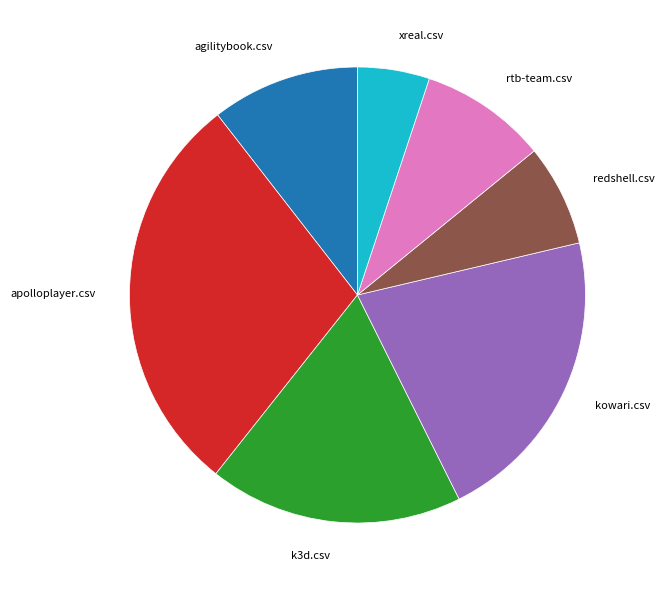

Between xreal.csv and agilitybook.csv, which is larger?

agilitybook.csv